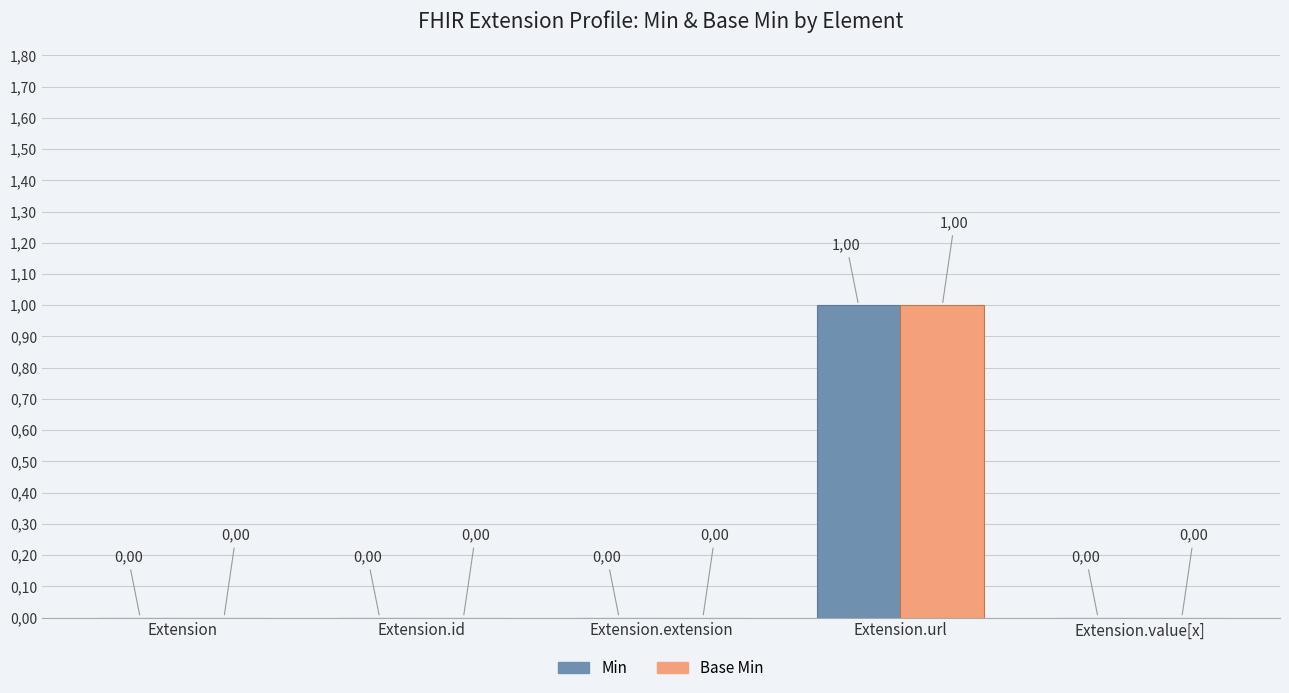

Are the bars horizontal?

No